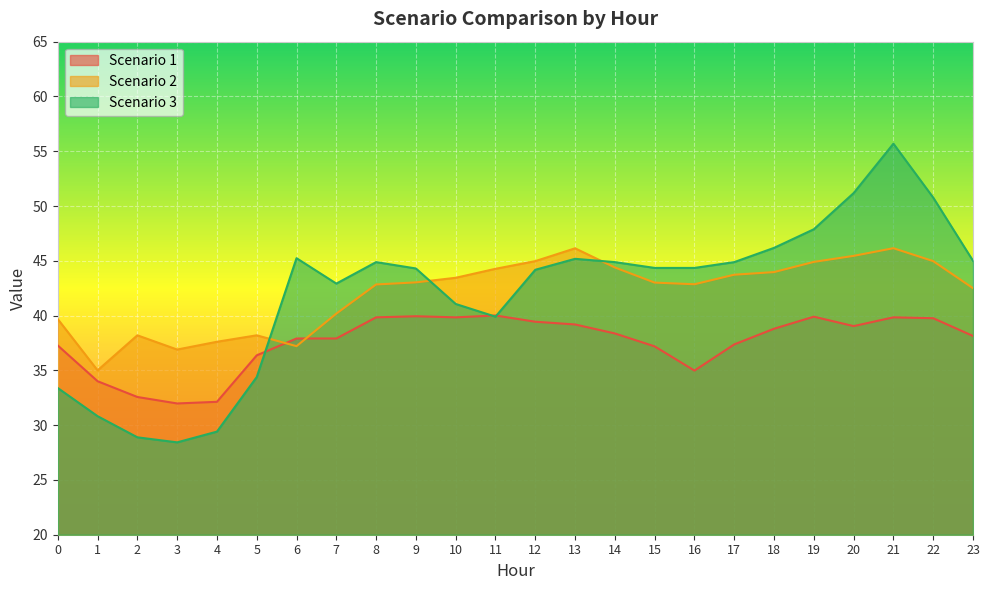

Where is the first local minimum for Scenario 2?

1